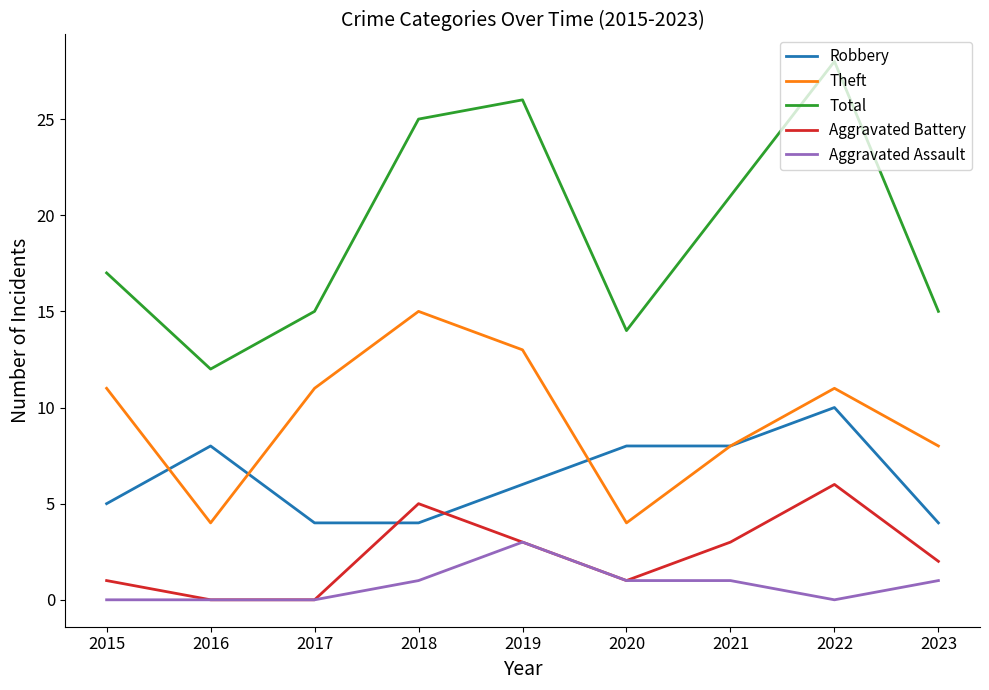

How many distinct data groups are displayed?

5